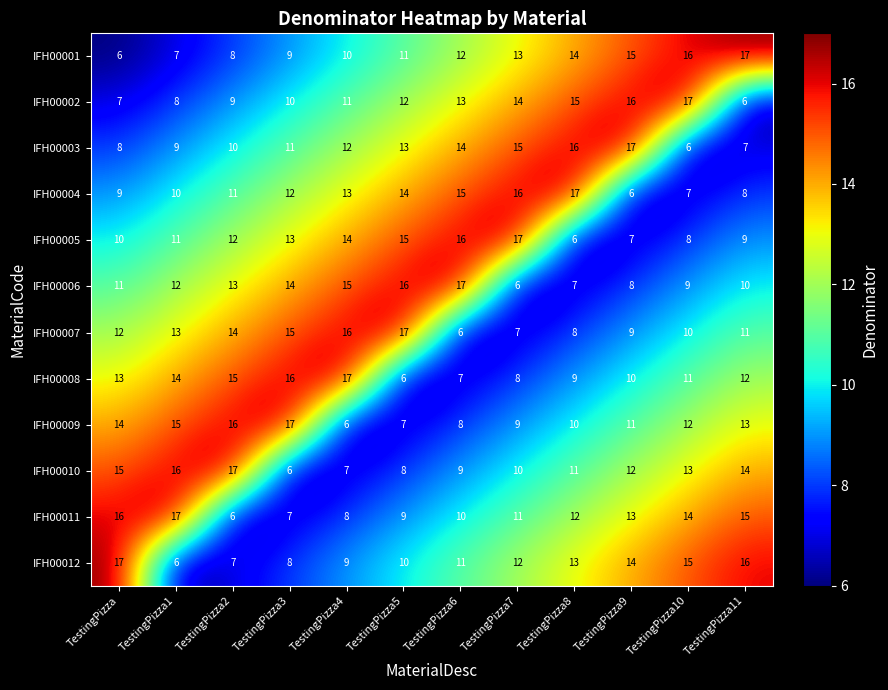

What is the greatest value displayed?

17